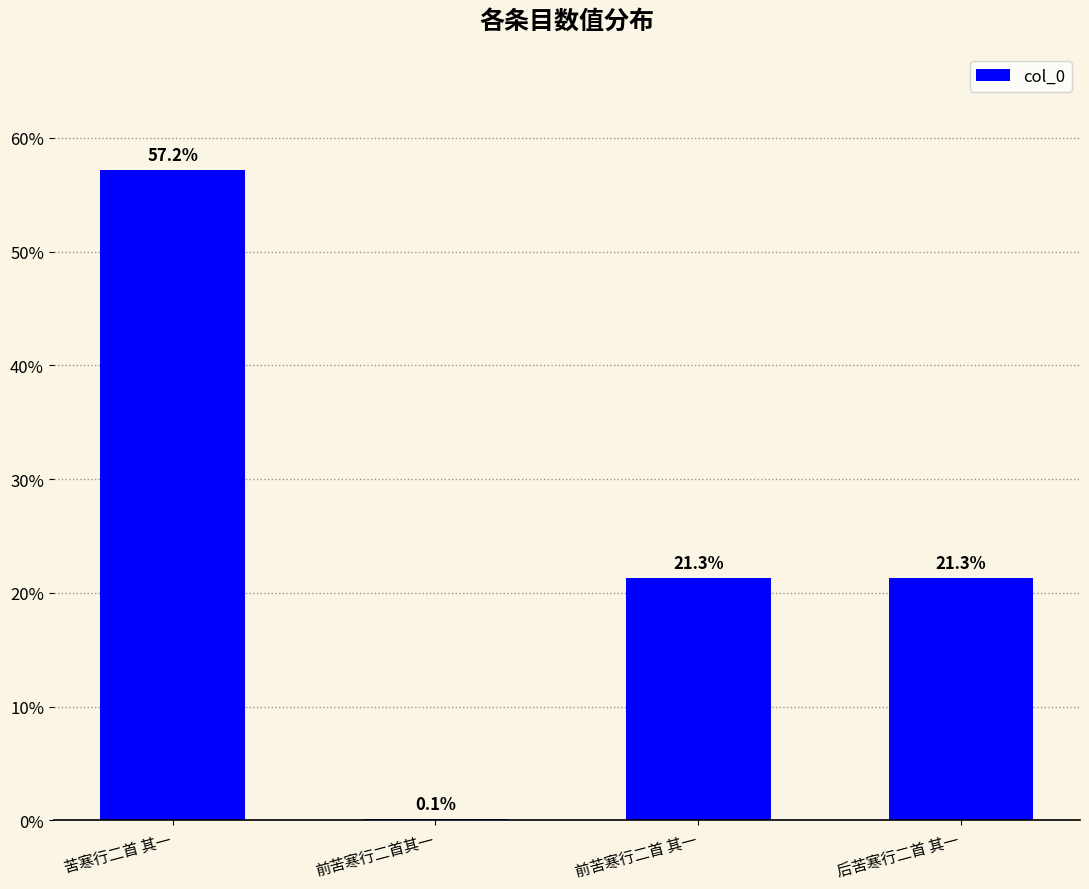

True or false: the data shows 94.3 at 苦寒行二首 其一.

False